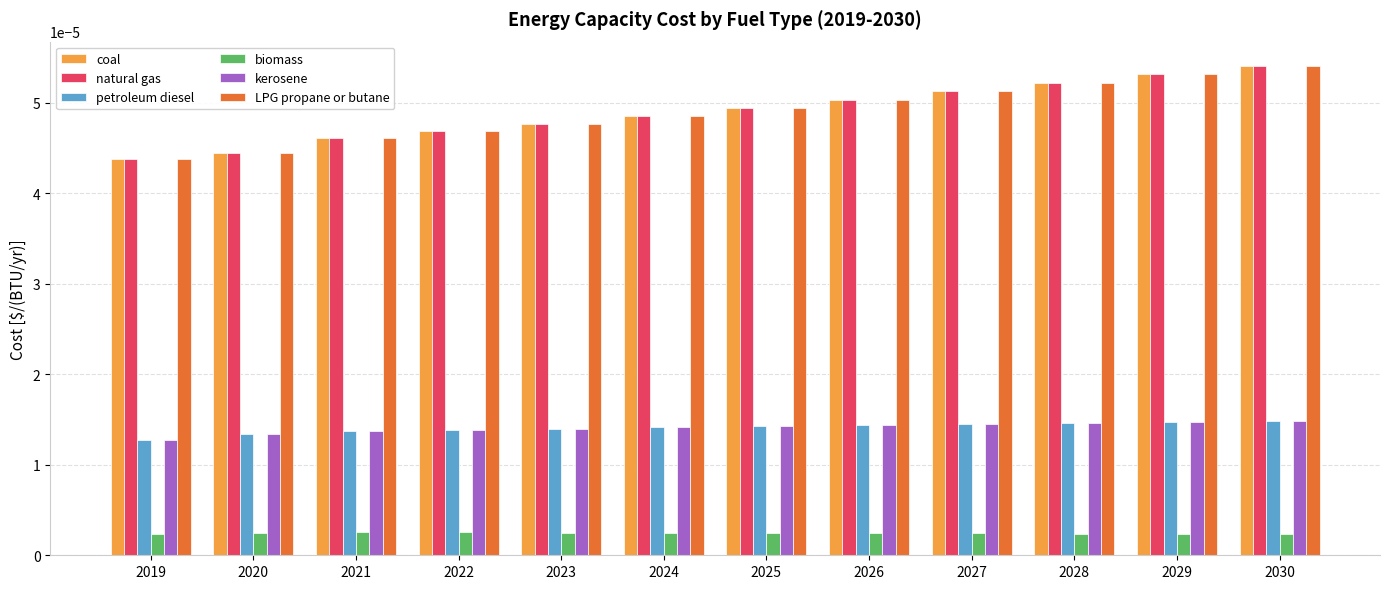

How many categories are shown in the chart?

12